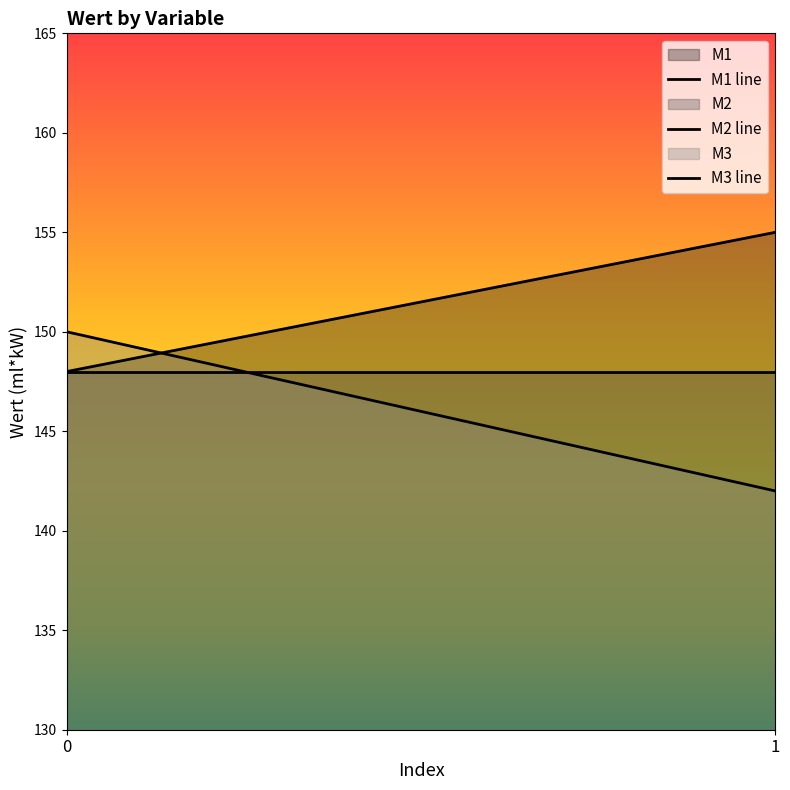

Is it true that M1 line equals 155 at 1?

True